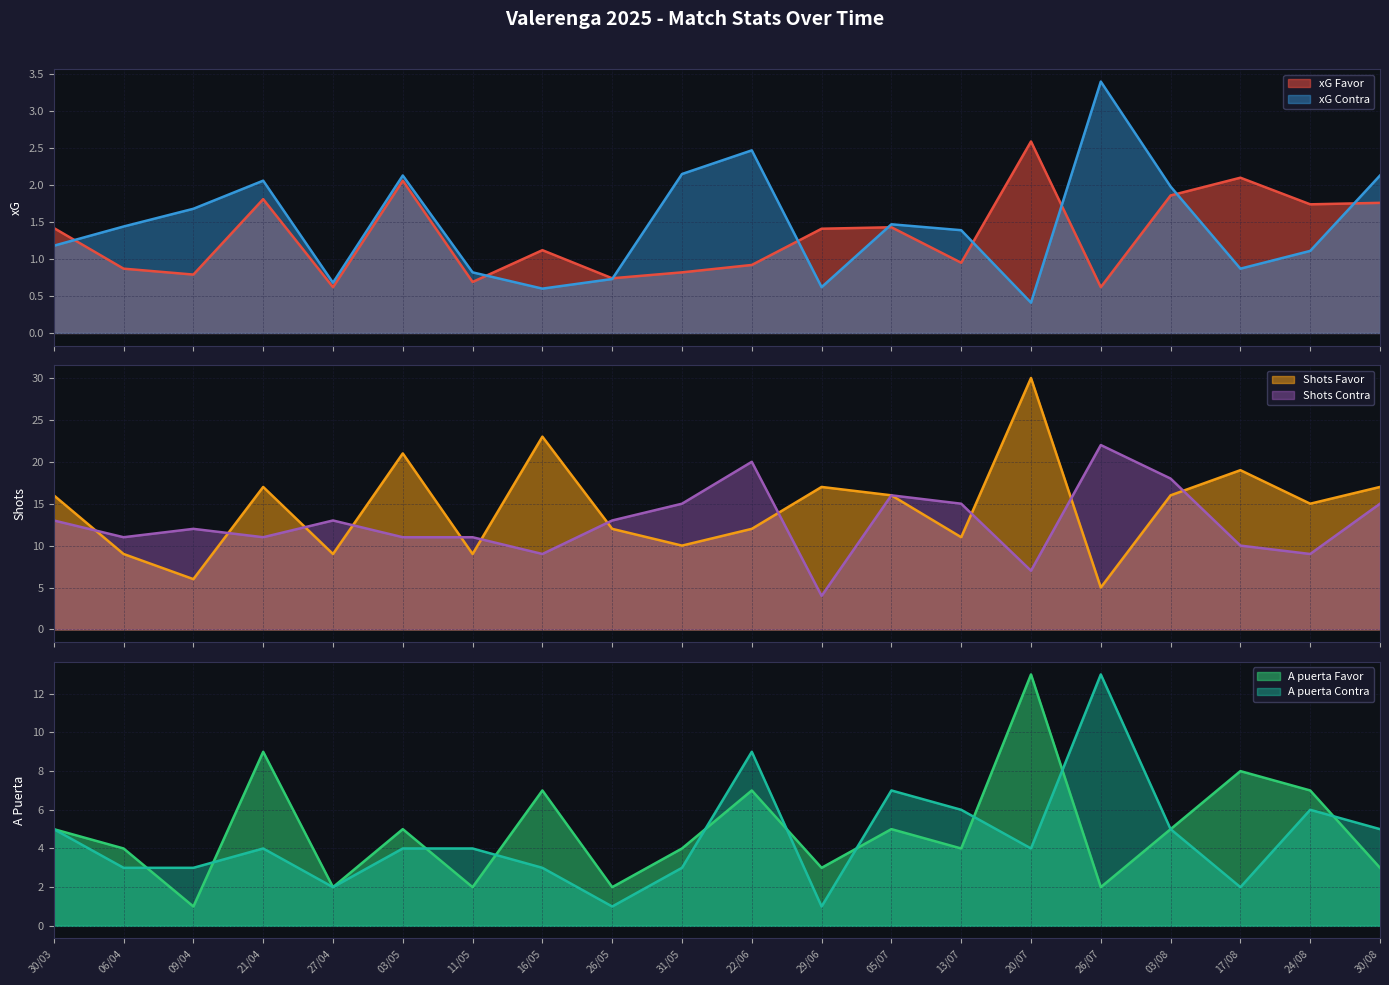

What is the minimum value for xG Favor?

0.6